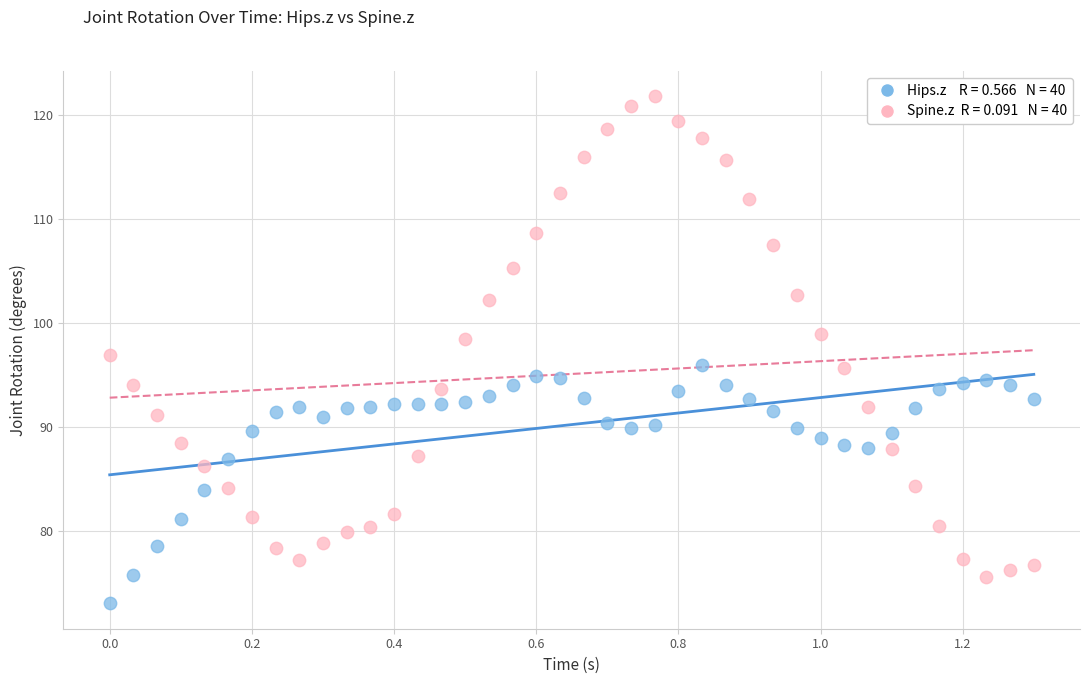

Across all data points, what is the range of X values (max minus min)?

1.3